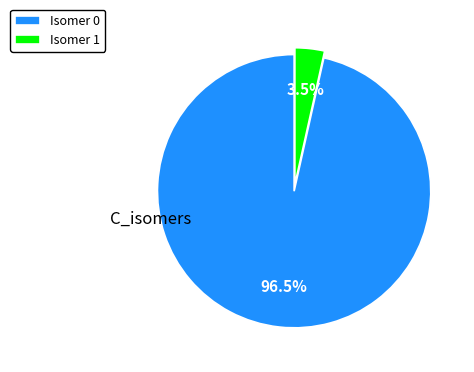

Is there any slice that represents more than half of the pie?

Yes